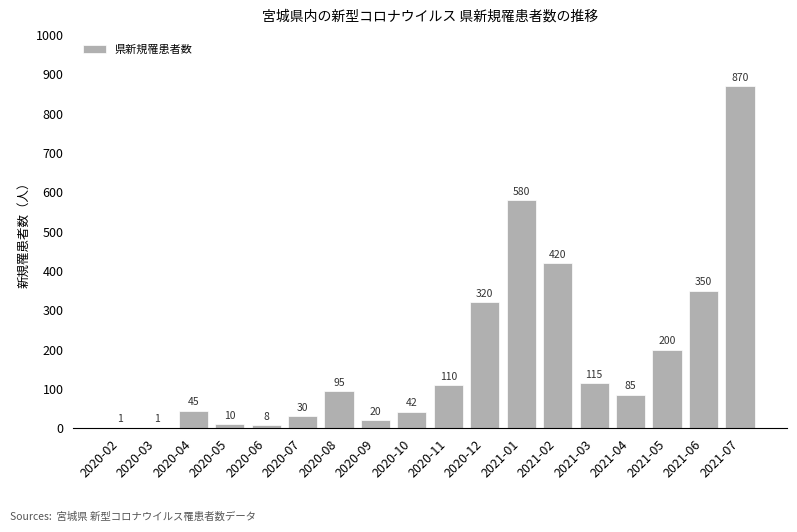

Reading right to left, list all the values displayed in this chart.

2021-07=870	2021-06=350	2021-05=200	2021-04=85	2021-03=115	2021-02=420	2021-01=580	2020-12=320	2020-11=110	2020-10=42	2020-09=20	2020-08=95	2020-07=30	2020-06=8	2020-05=10	2020-04=45	2020-03=1	2020-02=1